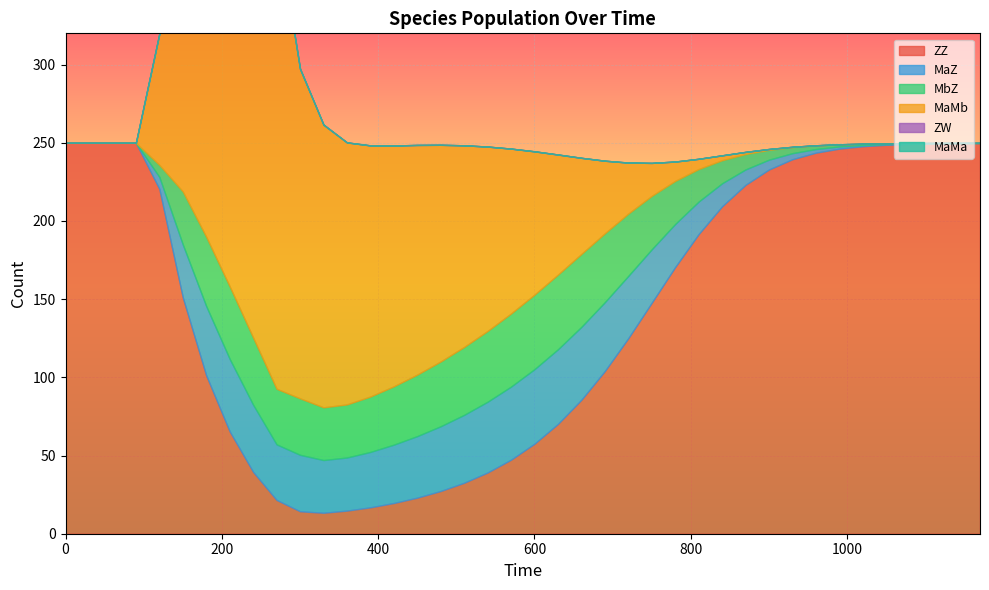

What is the total value across all series at 660?

240.4